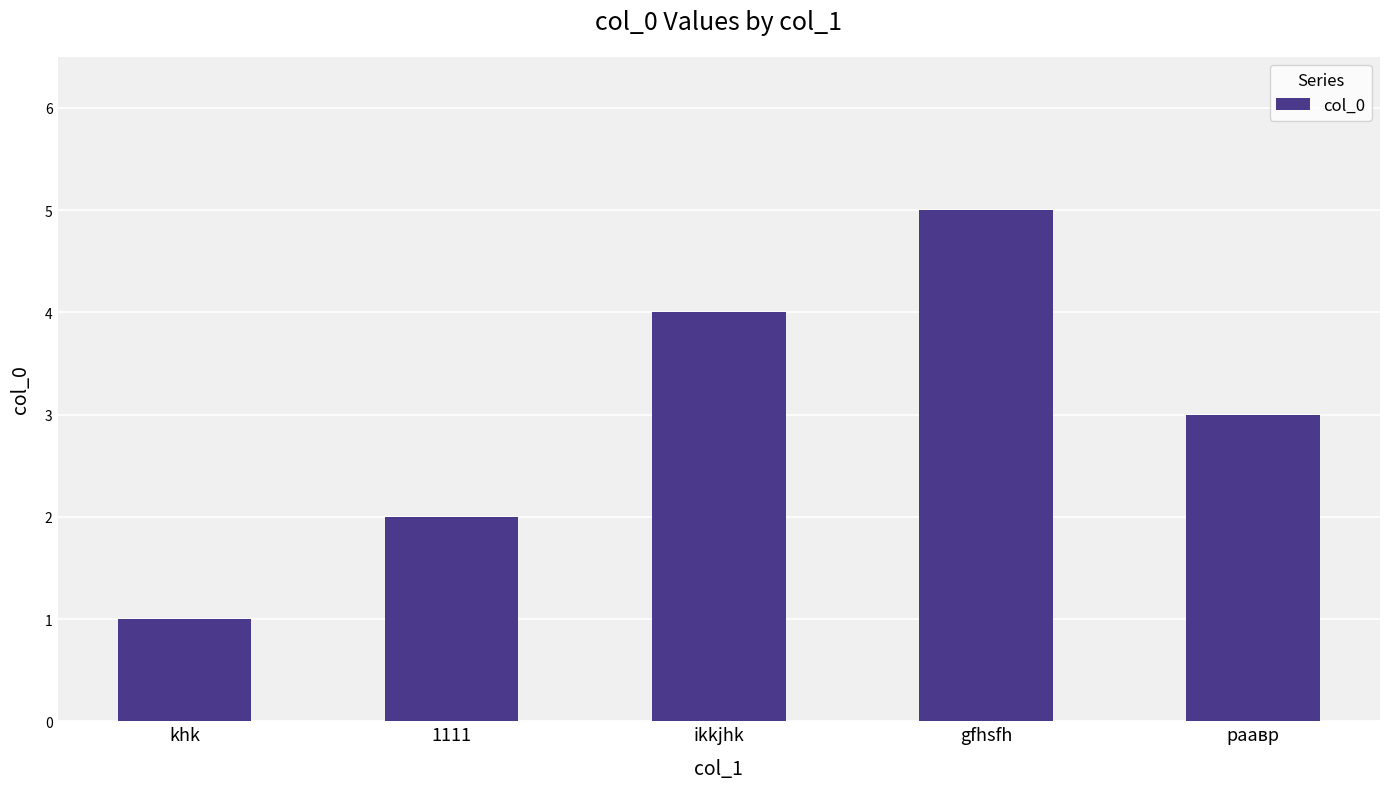

Approximately how many times larger is the value at ikkjhk compared to khk?

4.0